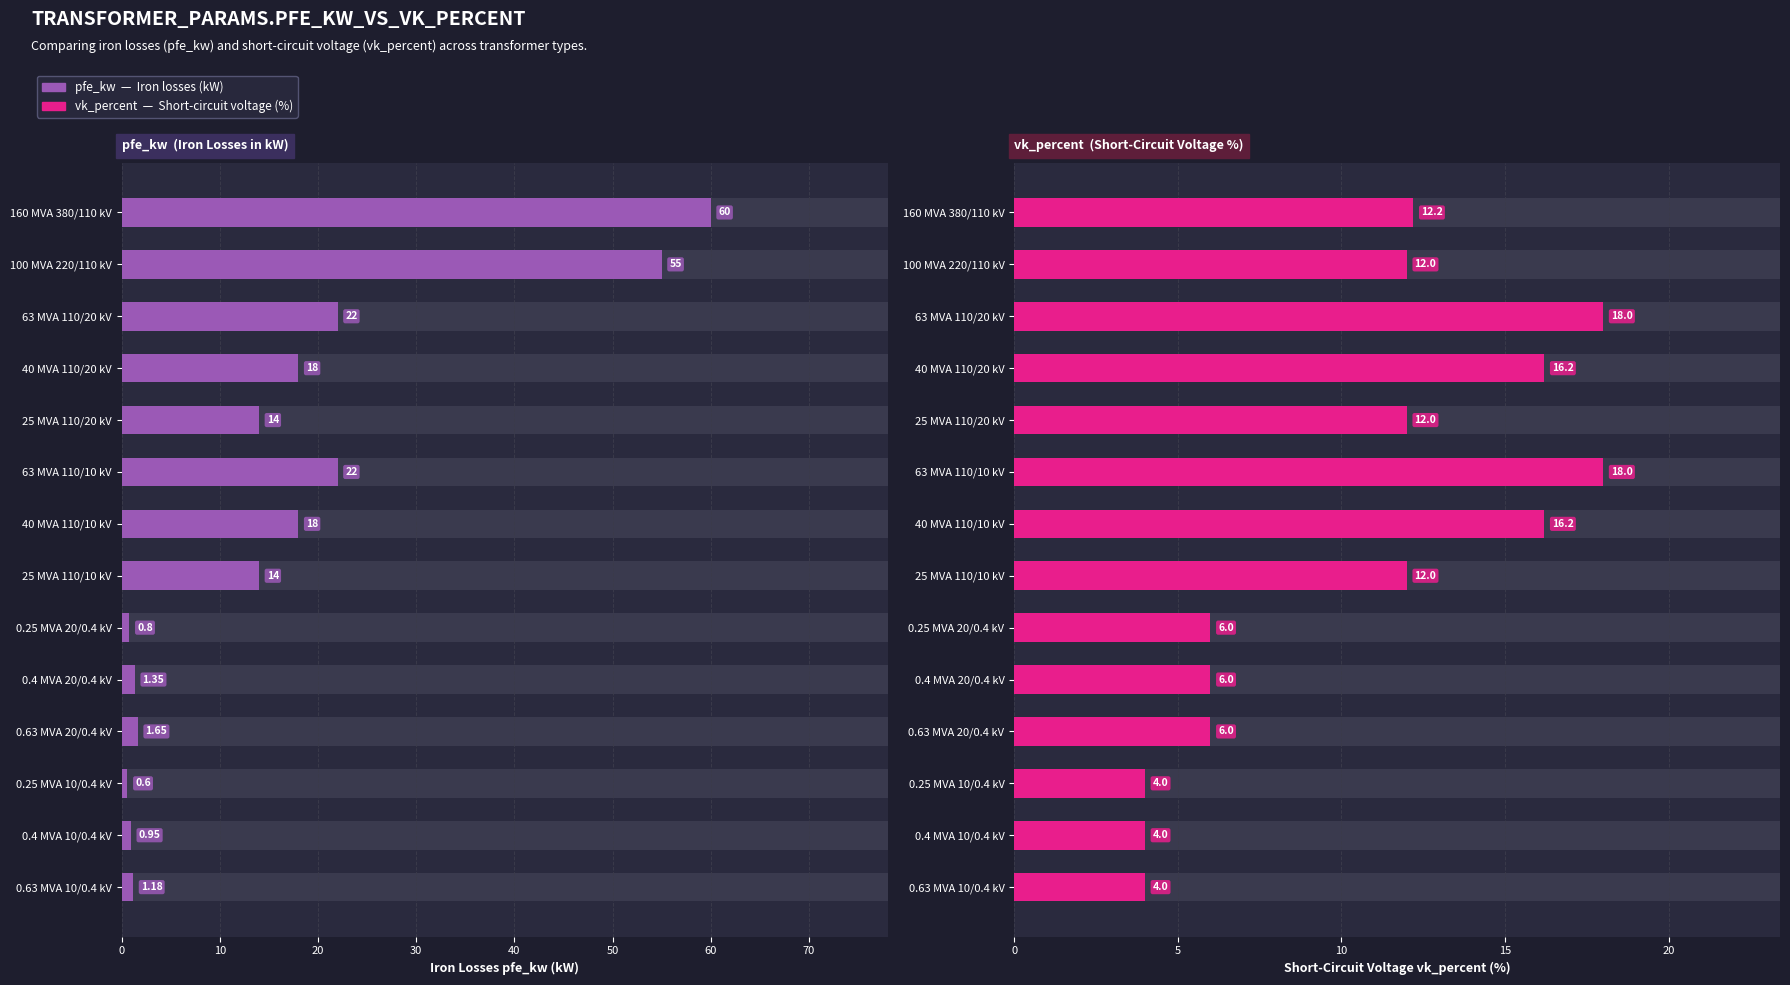

Rank the series at 0.63 MVA 10/0.4 kV from highest to lowest value.

vk_percent, pfe_kw